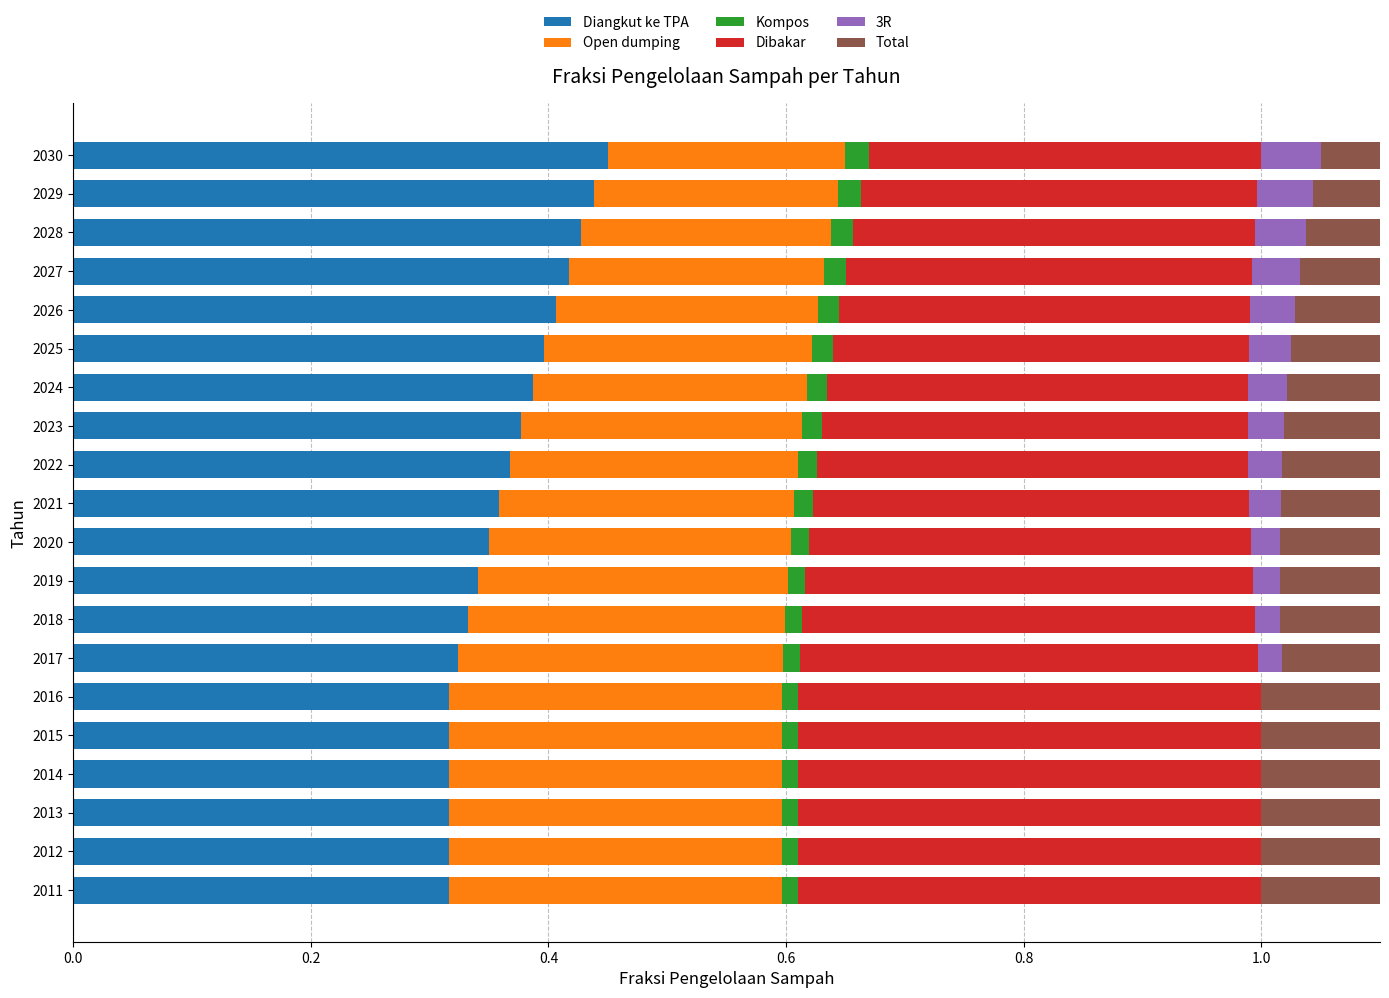

How many bars are there in each group?

6